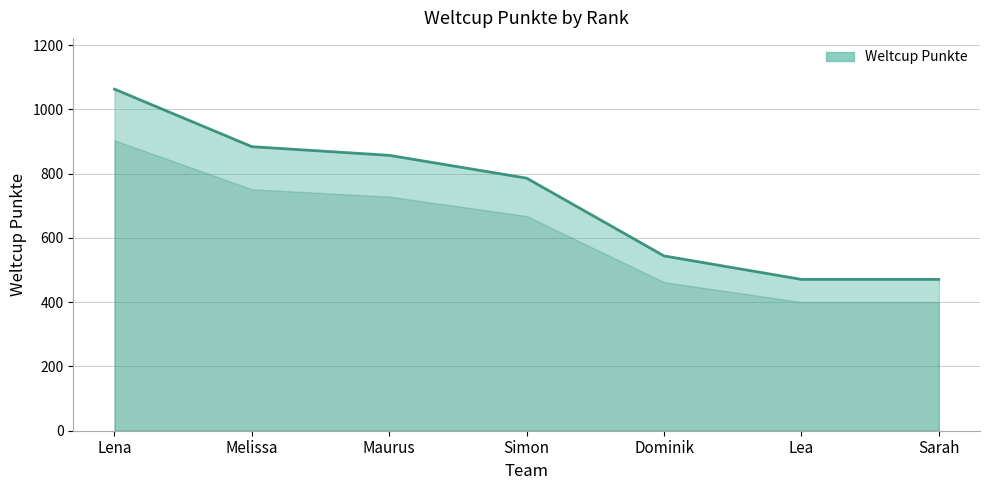

The chart shows a value of 471 at Sarah. True or false?

True